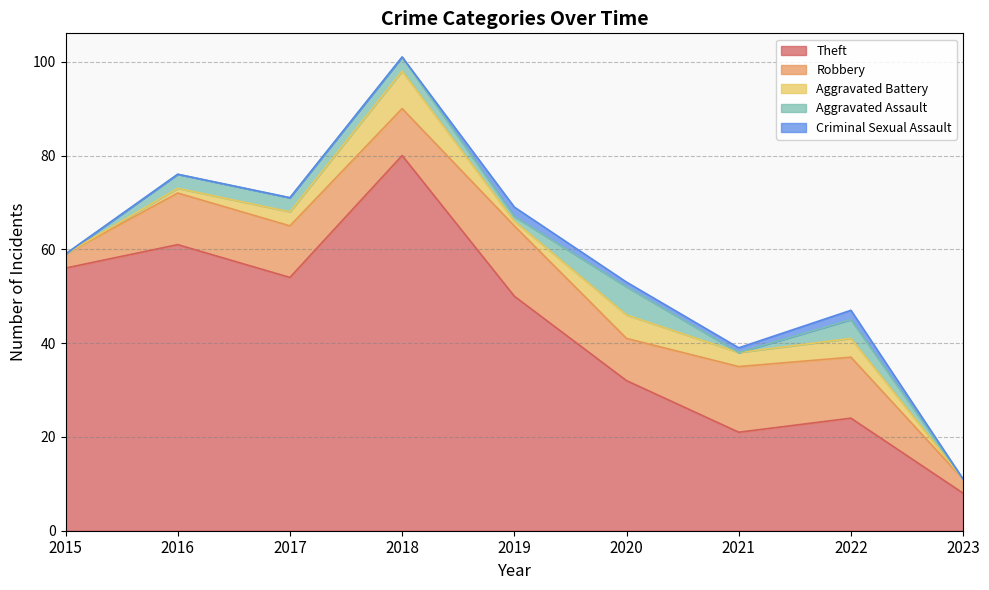

Which series changed the most between 2021 and 2023?

Theft